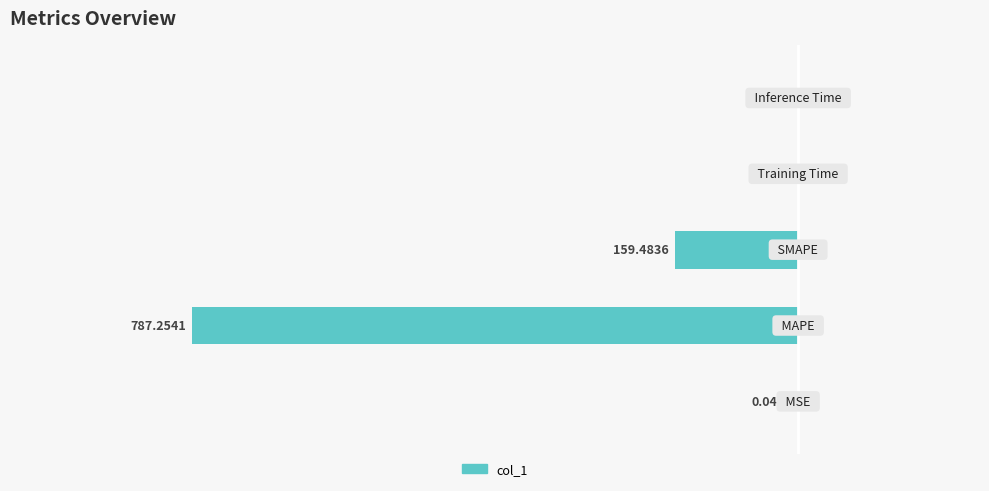

Rank the categories by value from highest to lowest.

0, 3, 4, 2, 1